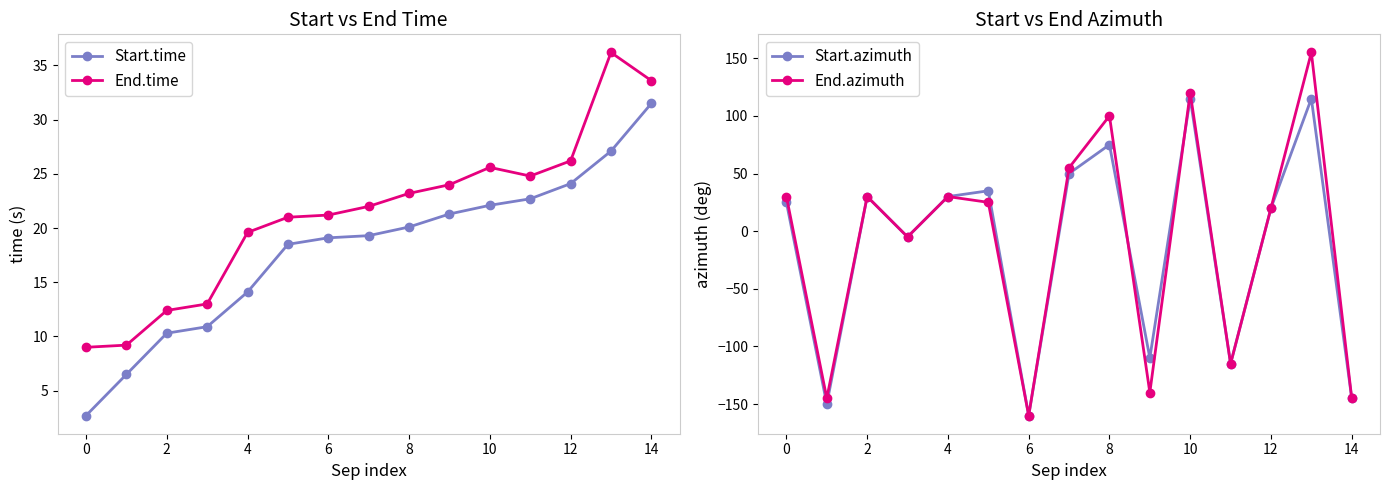

True or false: Start.time and End.time intersect in this chart.

False